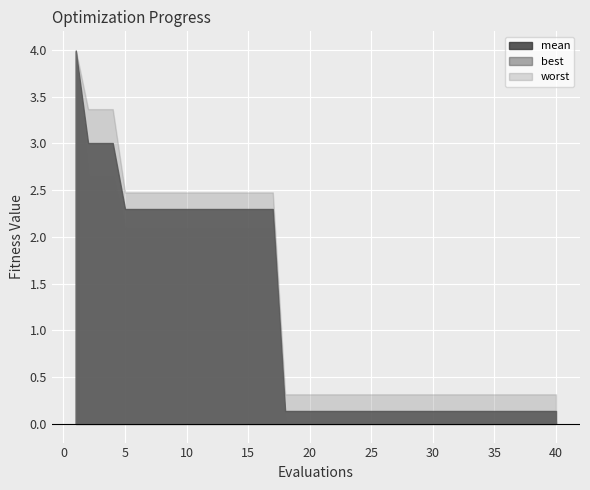

How many distinct data groups are displayed?

3